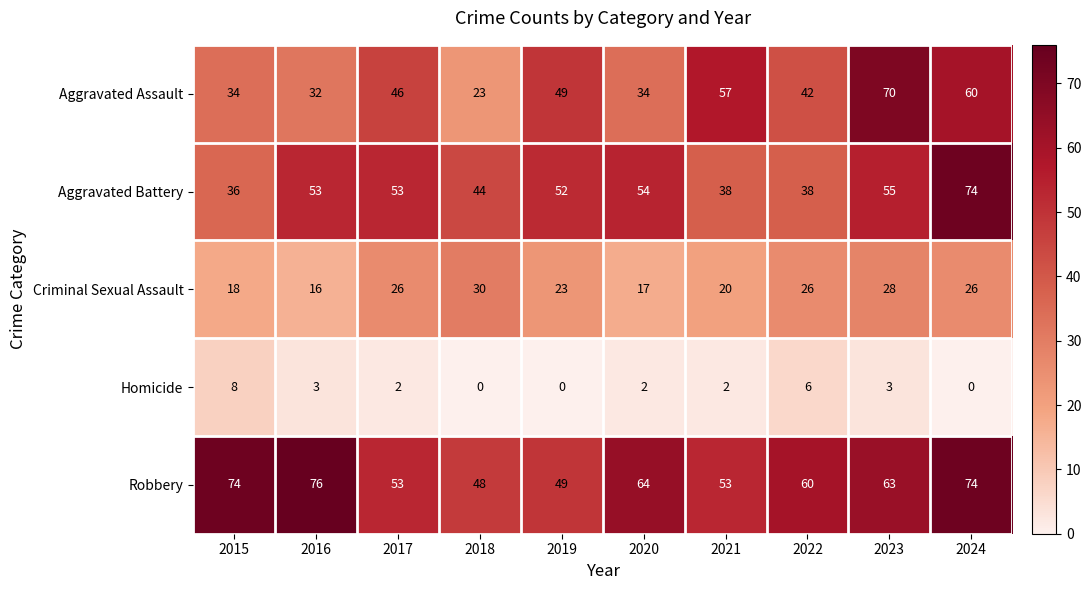

Between 2018 and 2022, which series saw the biggest shift?

Aggravated Assault